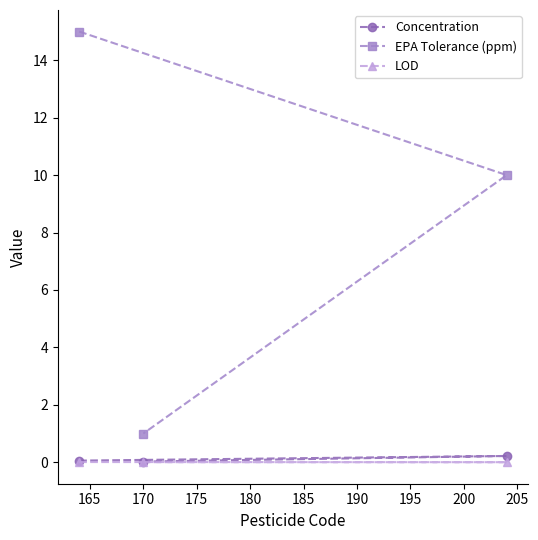

What is the sum of all EPA Tolerance (ppm) values?

26.0